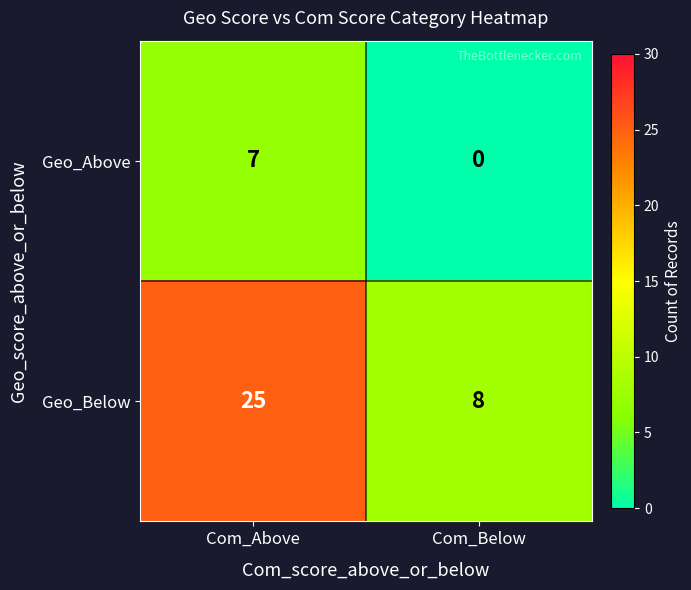

True or false: Geo_Above has a value of 0 at Com_Below.

True